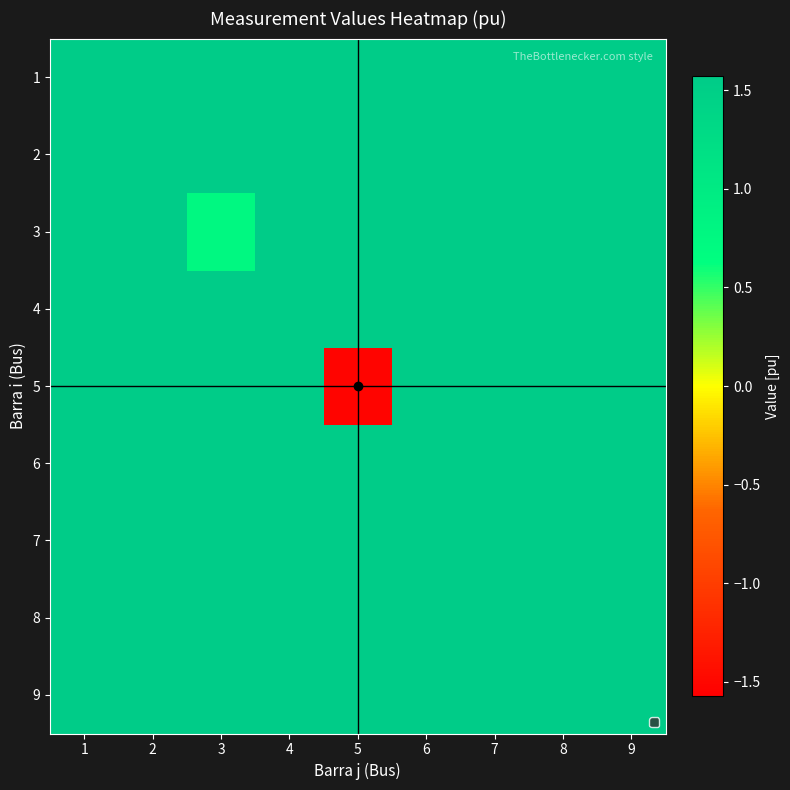

Which label corresponds to the smallest value in the chart?

5